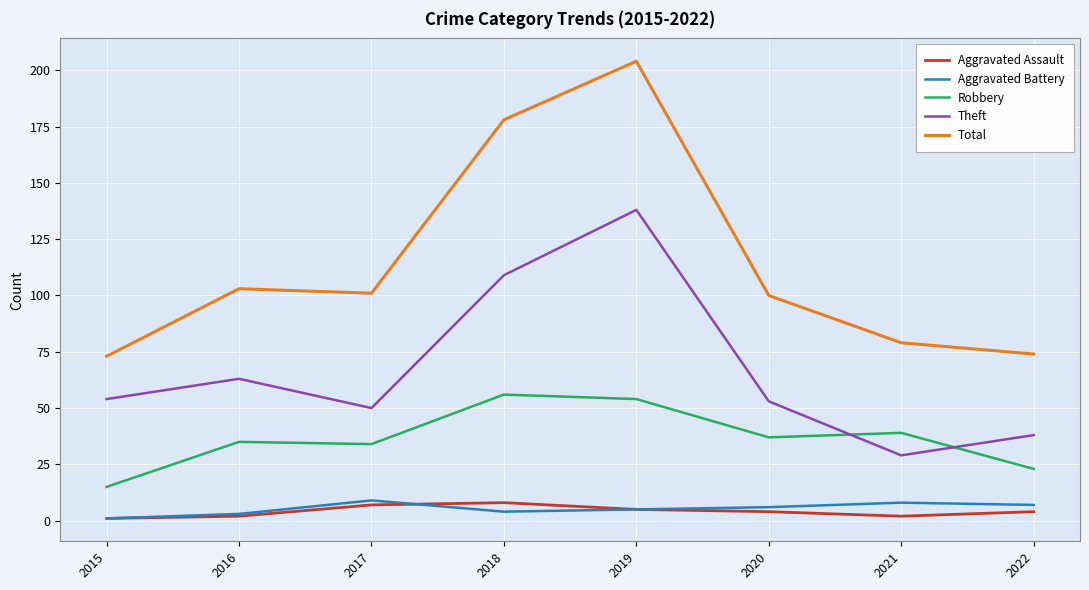

What is the sum of all Robbery values?

293